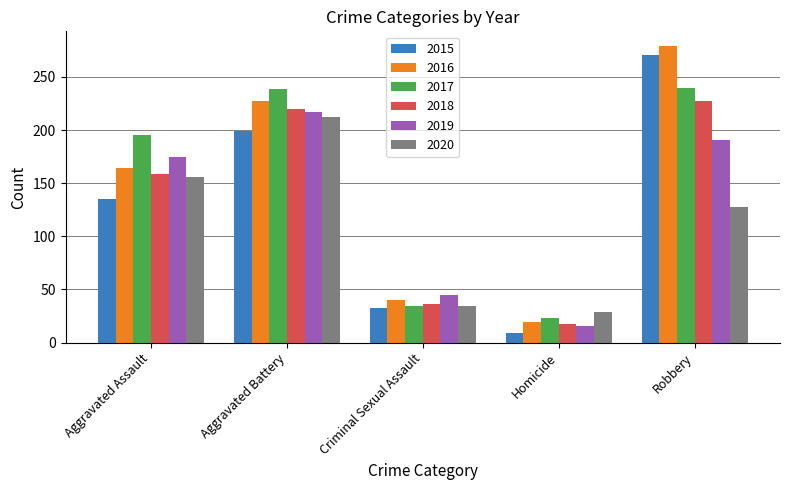

Where is 2015 nearest to the value 140?

Aggravated Assault